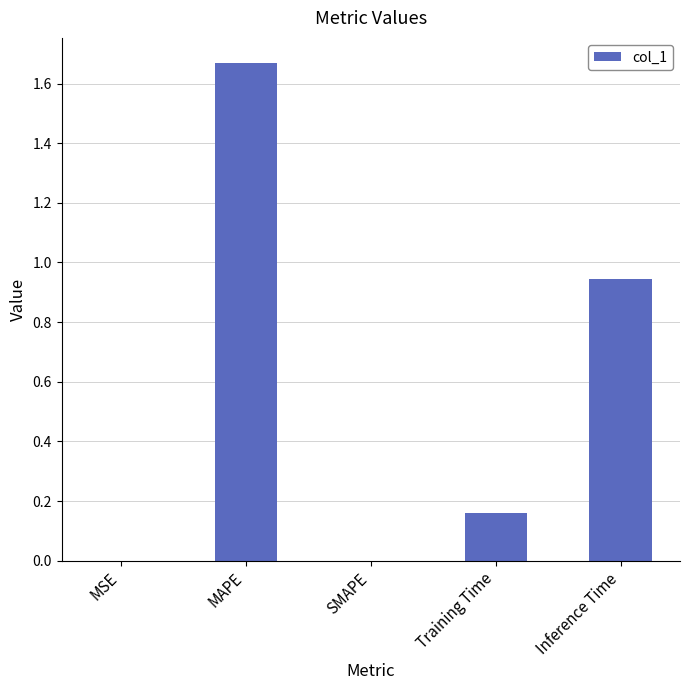

What is the sum of the values at MAPE and Training Time?

1.8